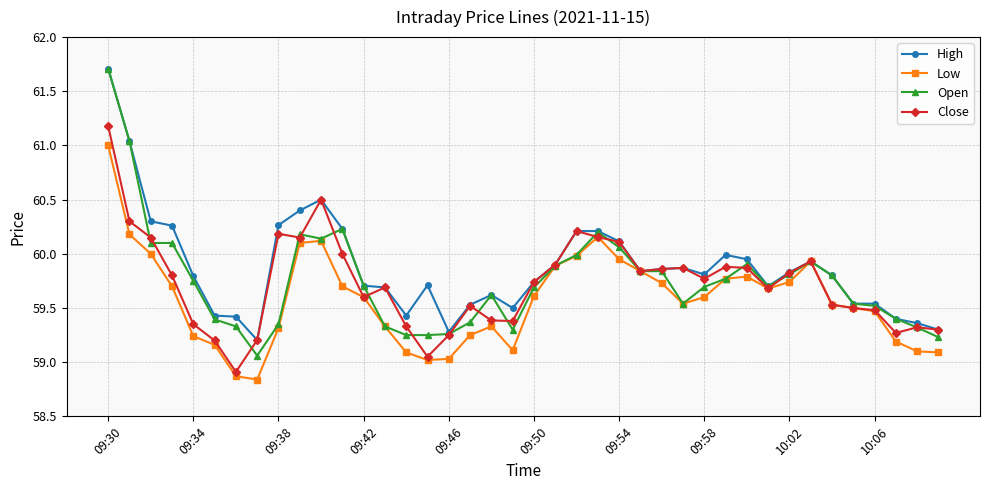

What is the highest value of the Open series?

61.7